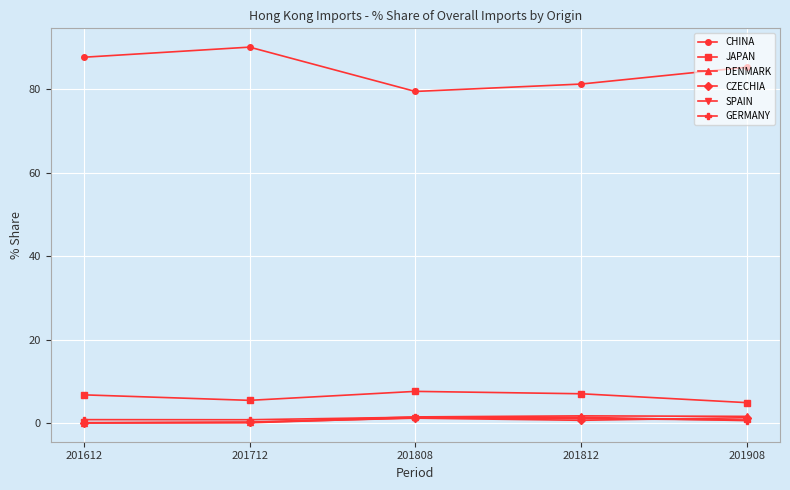

What is the maximum value for CHINA?

90.2